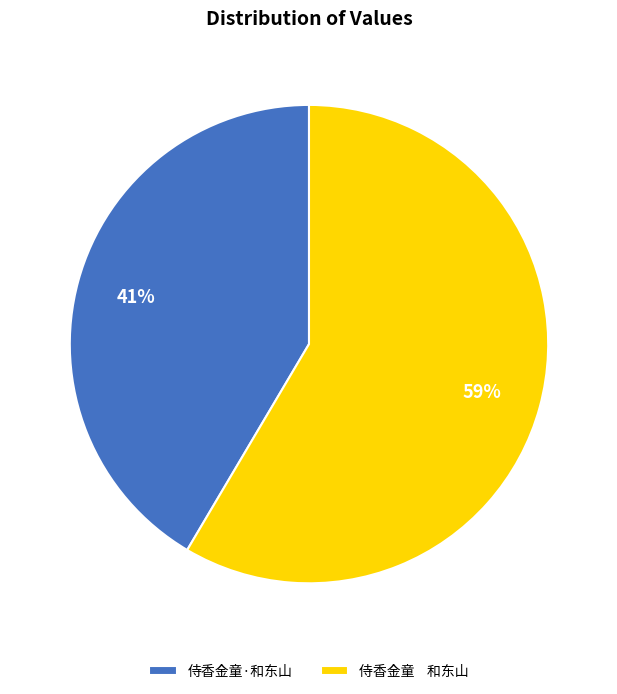

To the nearest percent, what is the average slice percentage?

50%